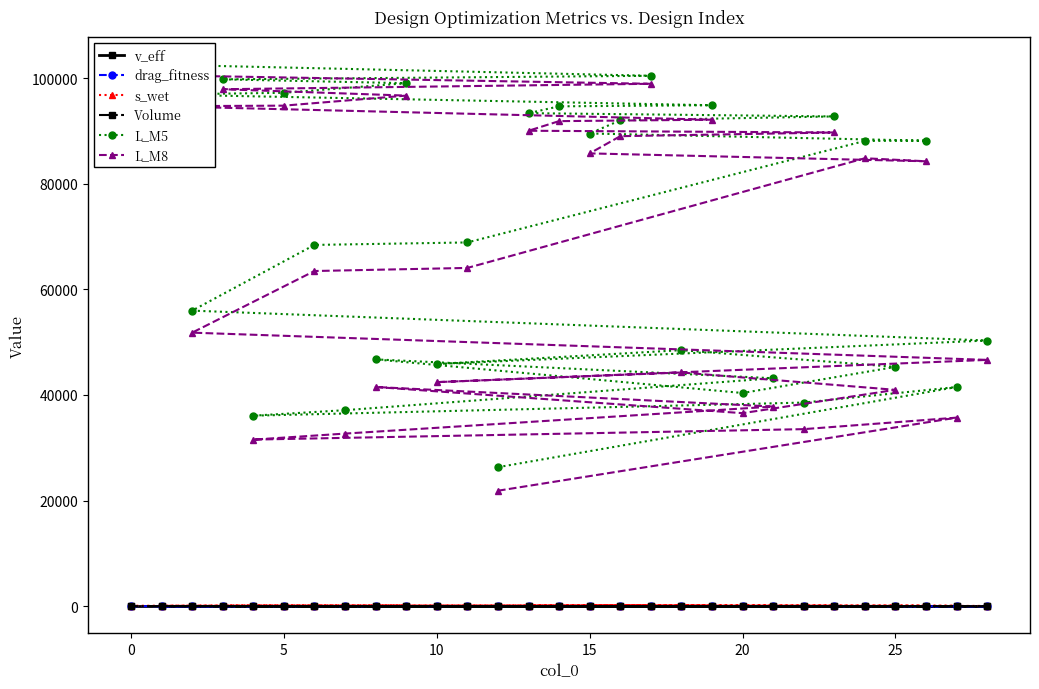

What is the sum of all L_M8 values?

1916081.7